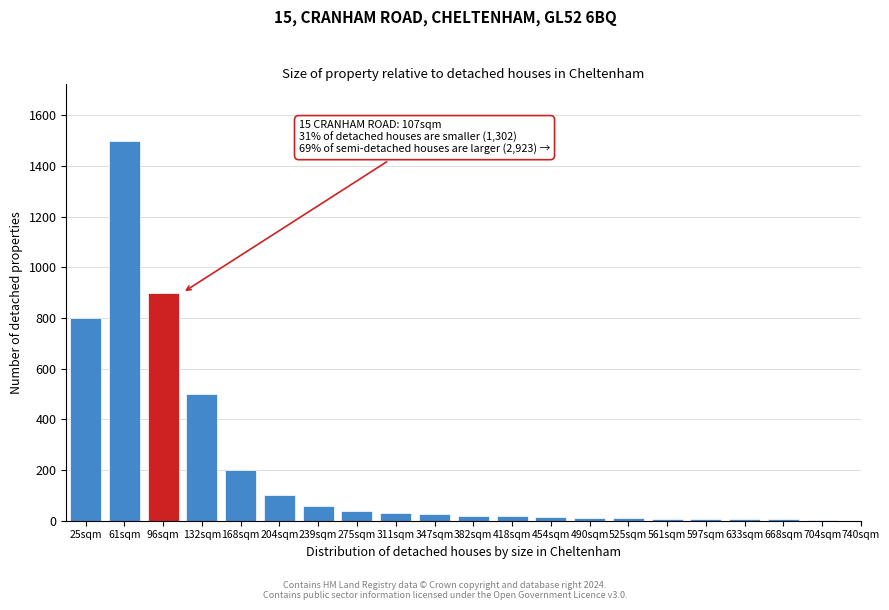

At which label is the value closest to 752?

25sqm